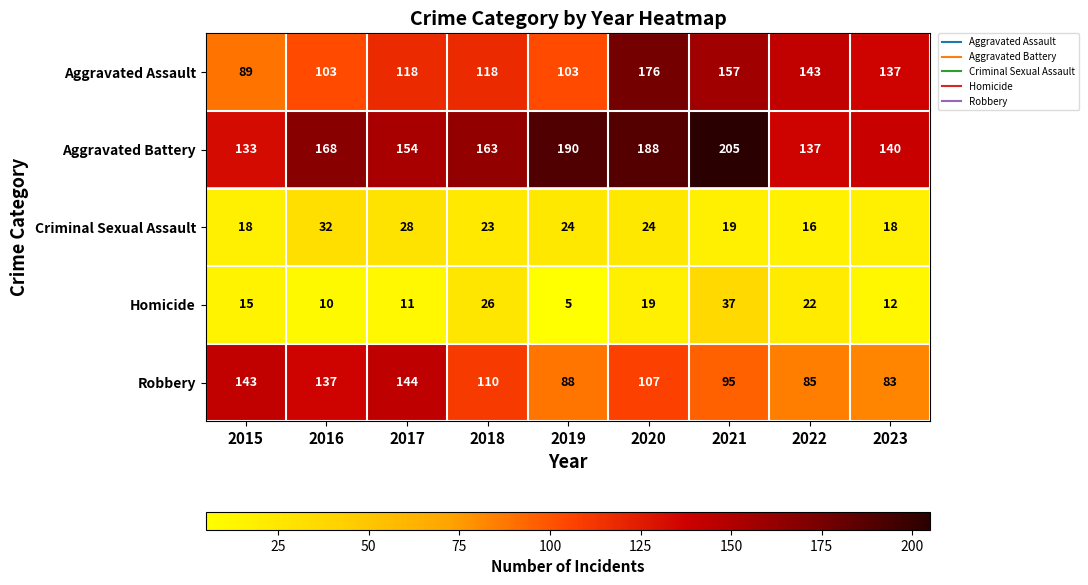

What is the difference between the Aggravated Battery values at 2022 and 2021?

68